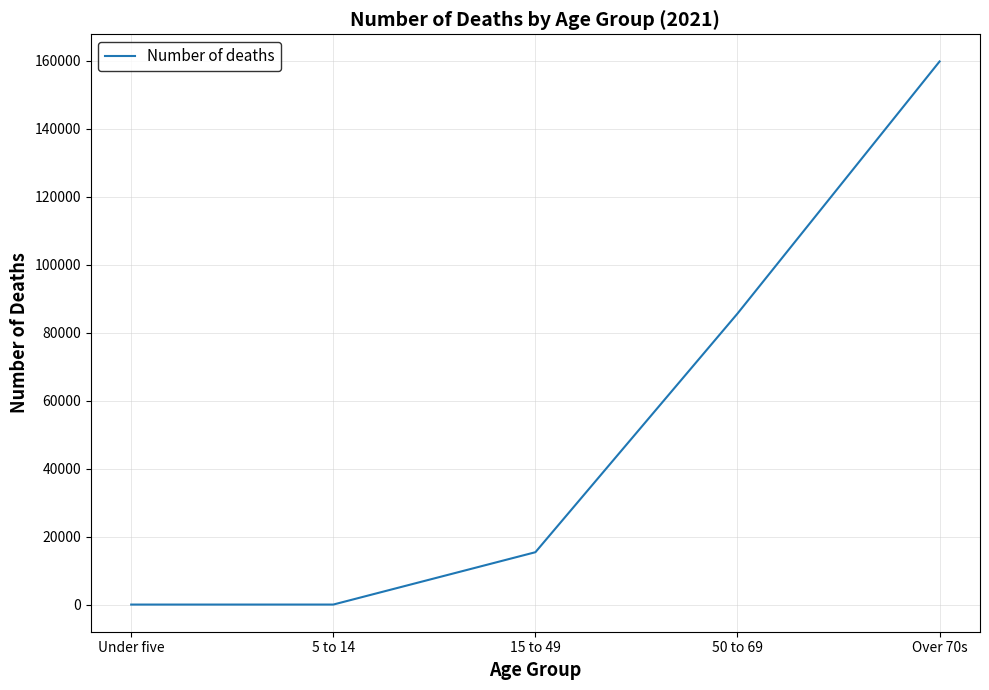

Is it true that the value at 50 to 69 is 85647?

True